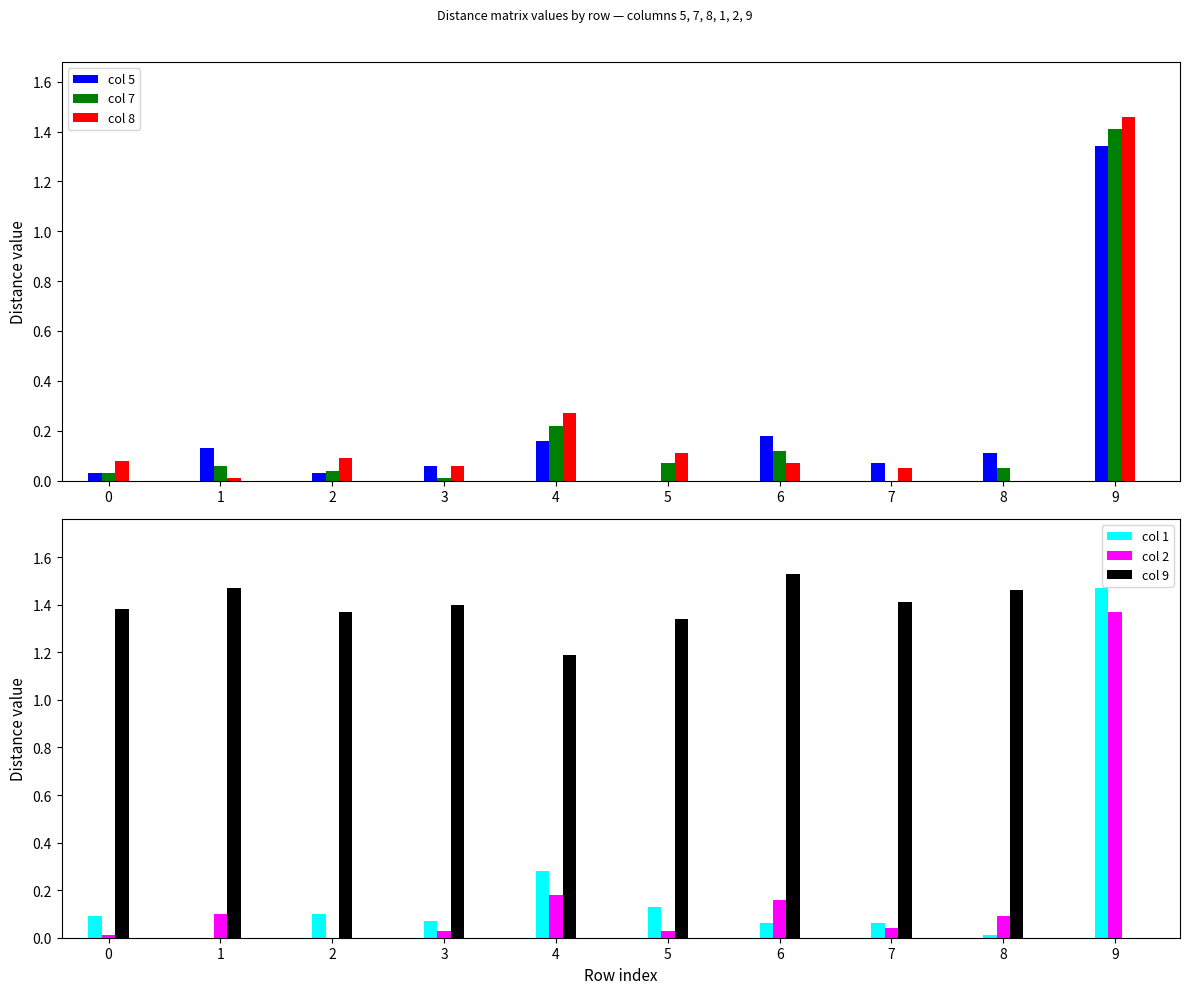

How many groups of bars are there?

10